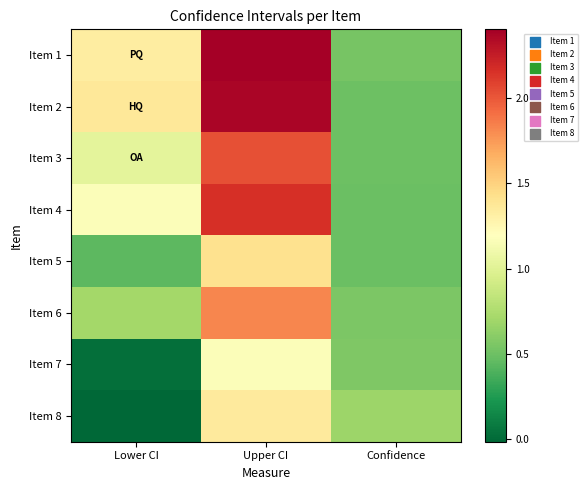

List the series in order of their peak value, lowest first.

Item 7, Item 8, Item 5, Item 6, Item 3, Item 4, Item 2, Item 1